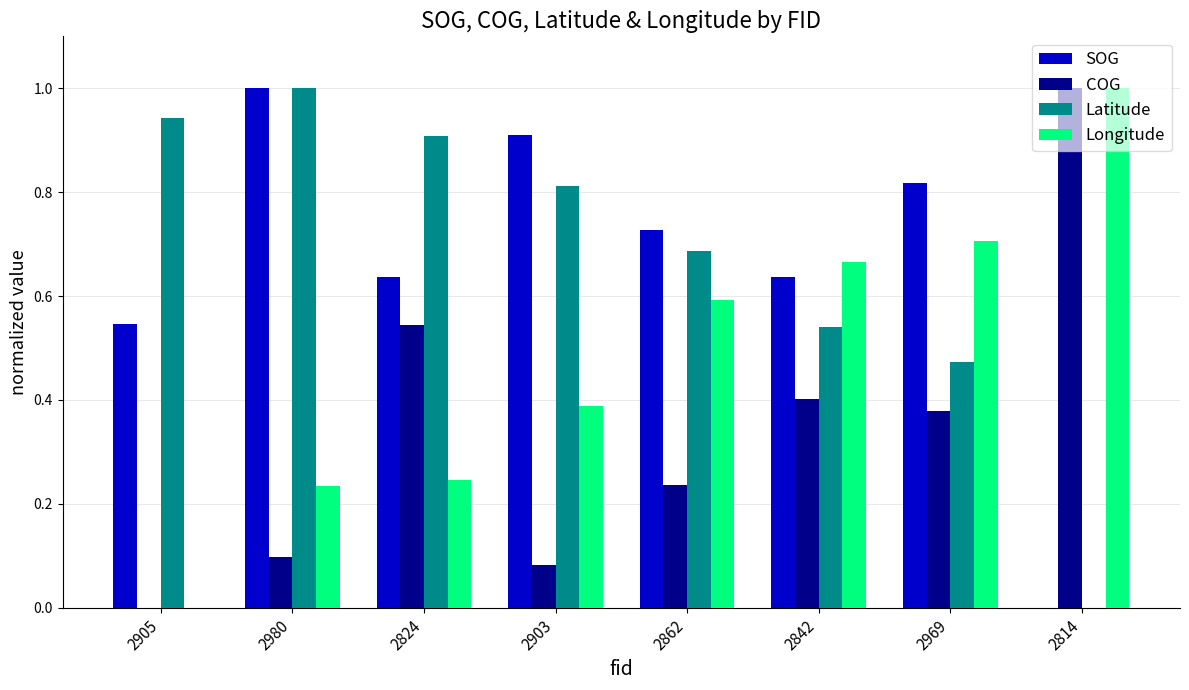

What is the sum of all Longitude values?

3.8